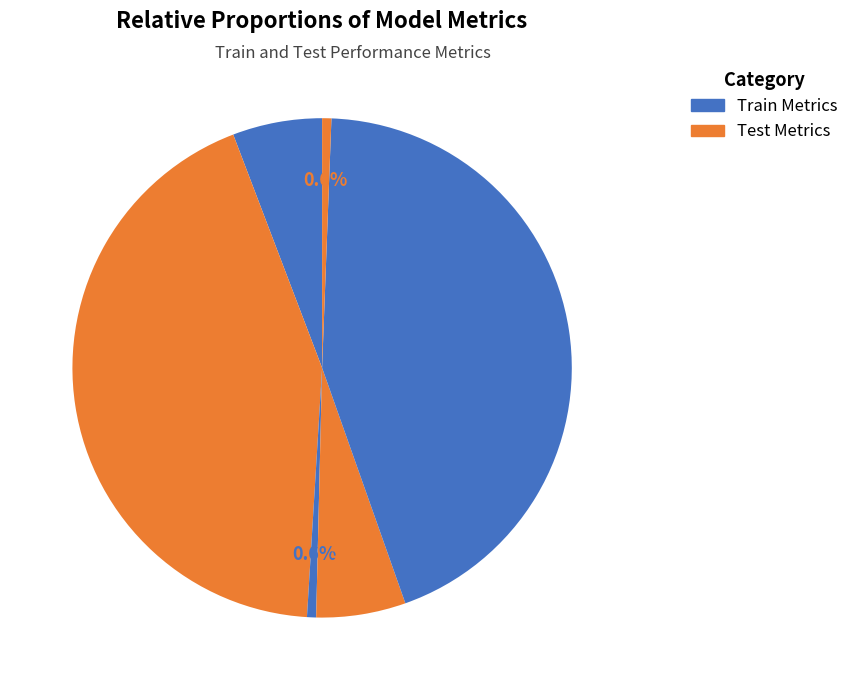

How many segments does this pie chart have?

6